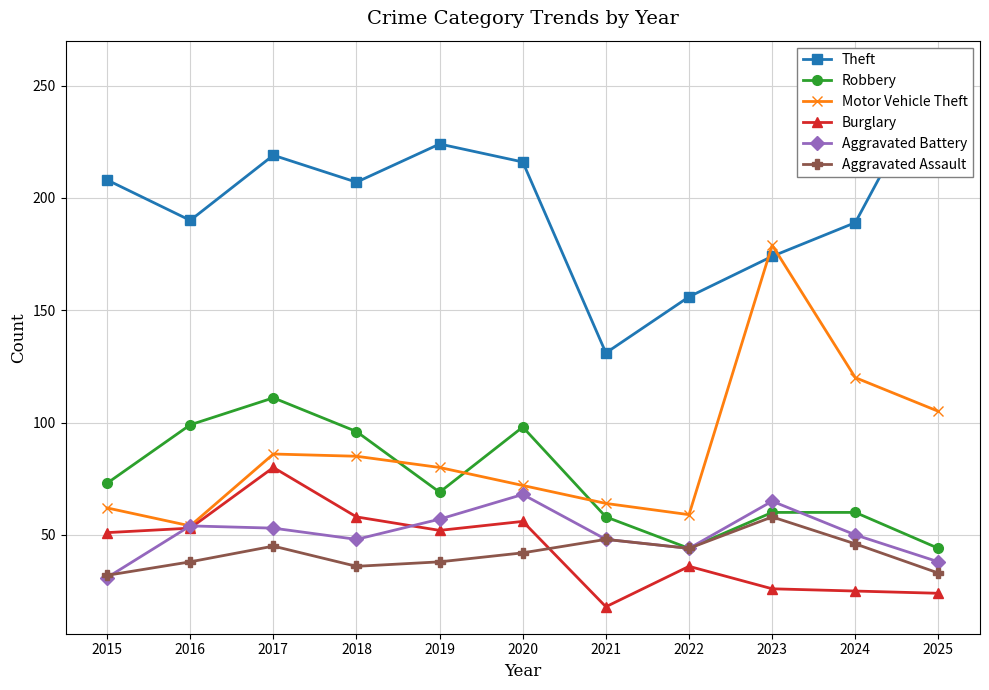

At which category does Motor Vehicle Theft reach its first local valley?

2016